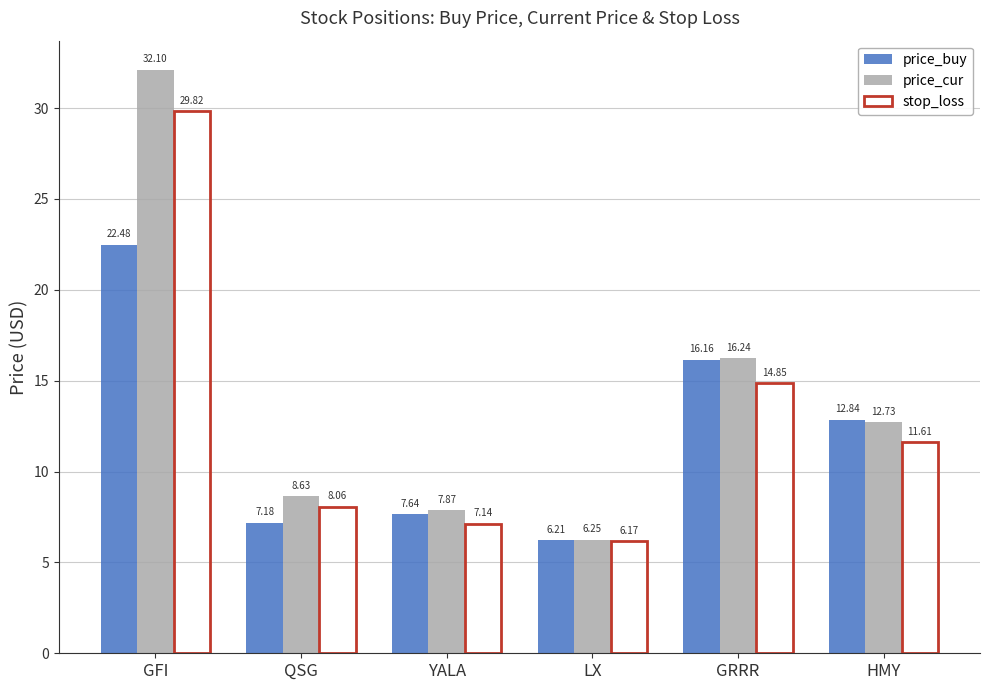

At which label is price_cur closest to 19?

GRRR